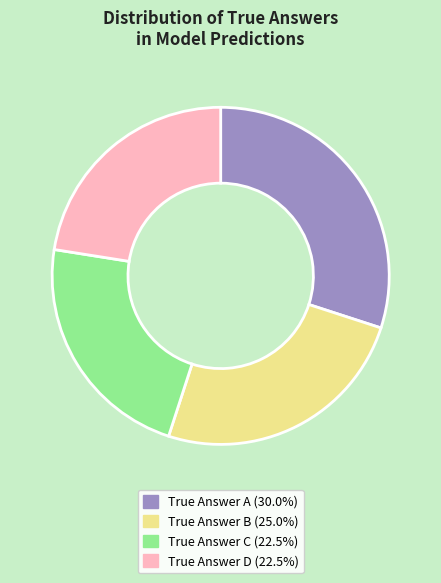

Does True Answer B (25.0%) account for over 50% of the chart?

No